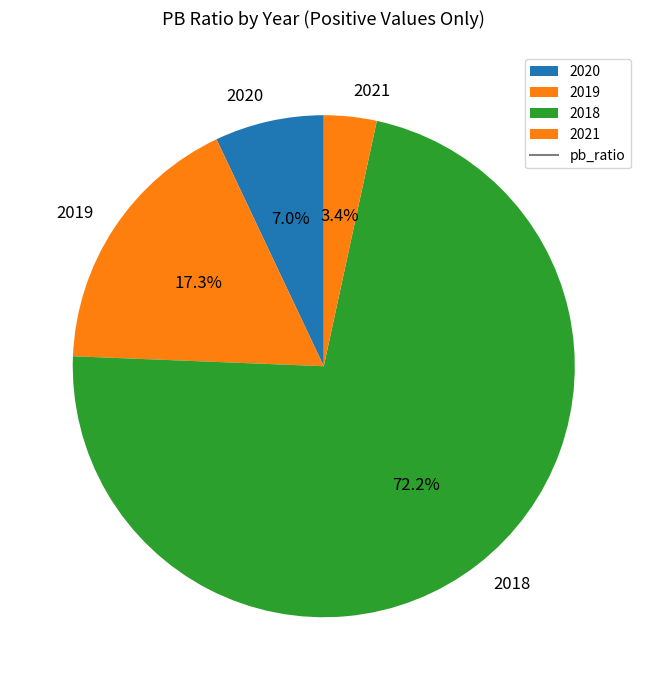

How much of the chart is everything except 2021?

96.6%